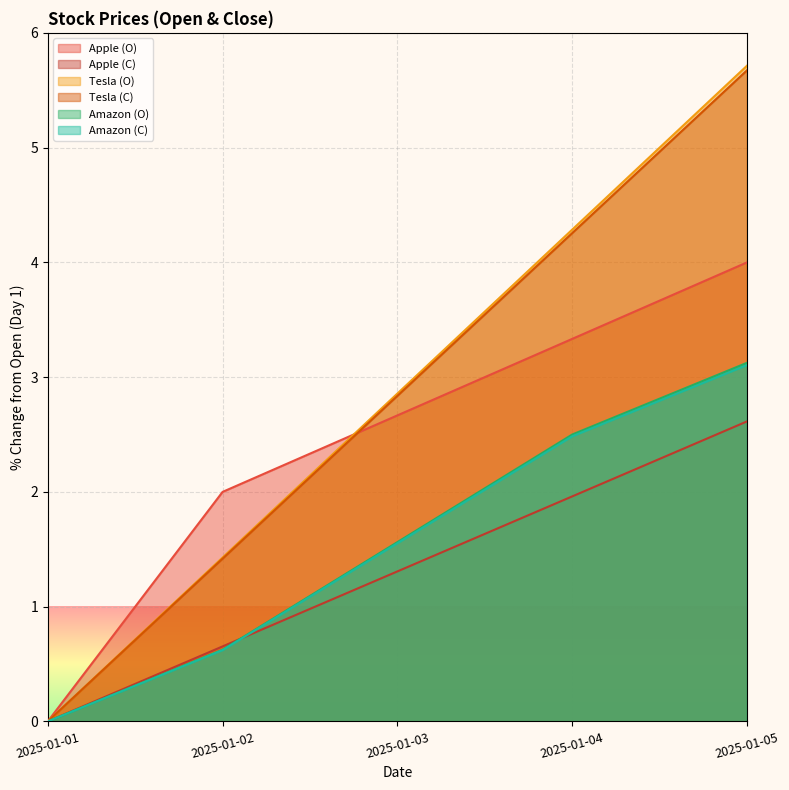

Which category has the lowest value across all series?

2025-01-01